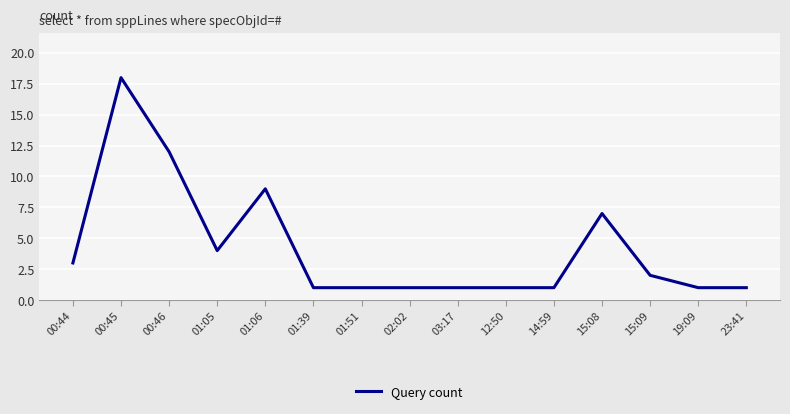

What is the maximum value shown in the chart?

18